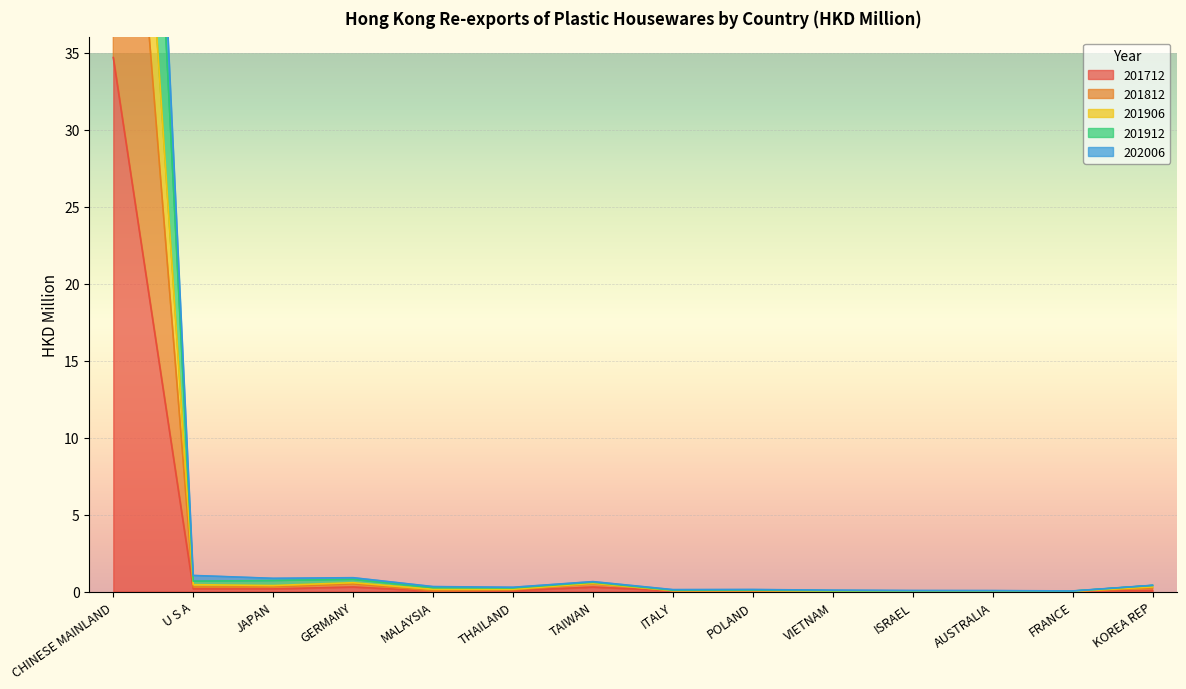

True or false: 202006 has more than 1 interior local peaks.

True